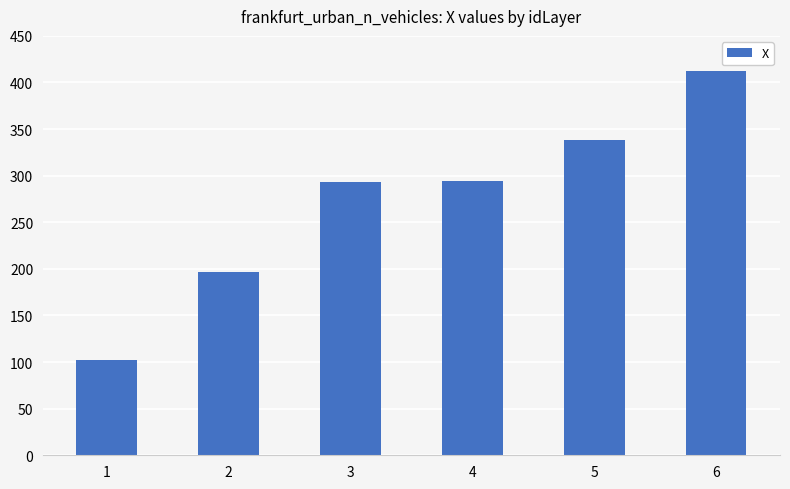

What is the sum of the values at 3 and 5?

631.9